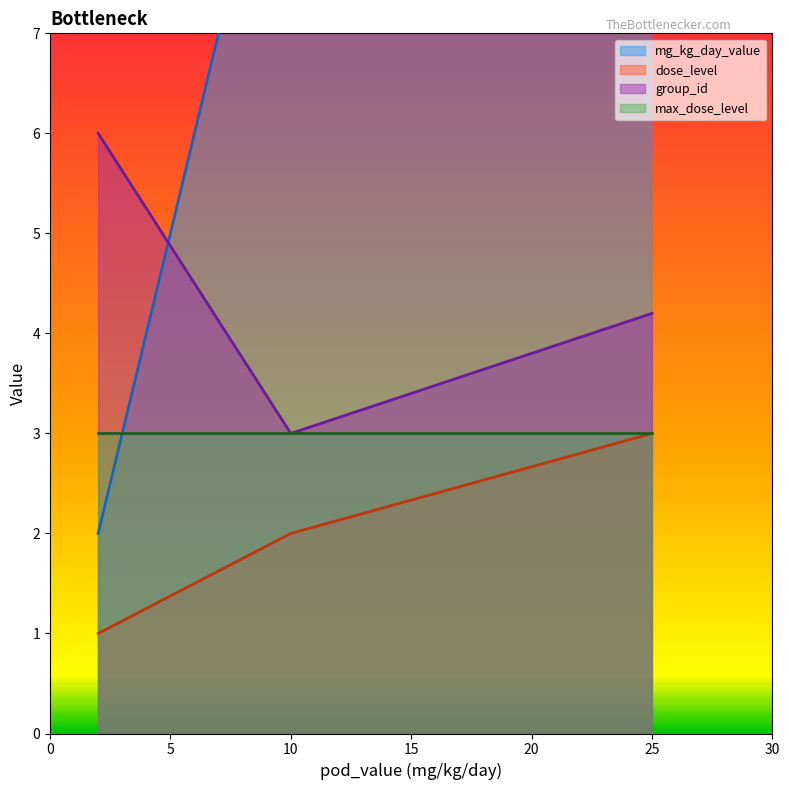

Count the group_id values in the range 3 to 6.

3